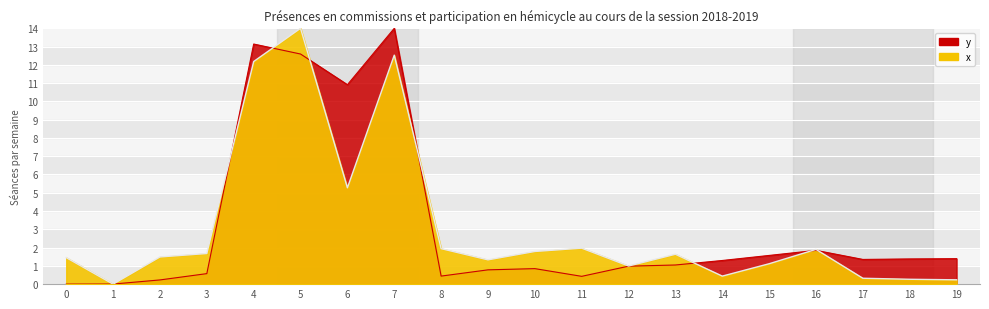

Which series has the largest range (max minus min)?

x